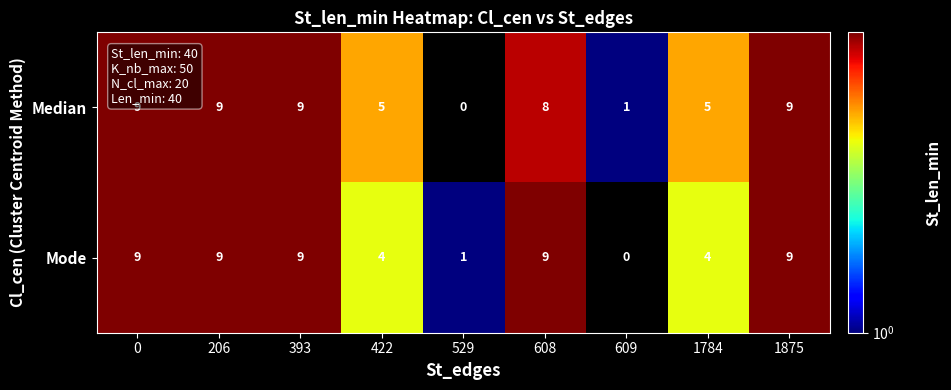

What is the spread (max minus min) of values at 422?

1